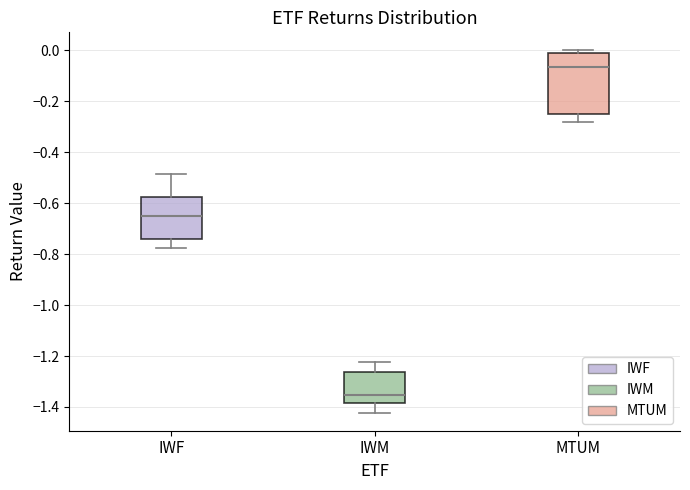

Reading left to right, read every box against the y-axis: the position of its median line, the range the box covers, and the ends of its whiskers. The values are not printed on the chart, so give them approximately, as read against the axis.

IWF: median -0.66, box -0.74 to -0.58, whiskers -0.78 to -0.48
IWM: median -1.36, box -1.38 to -1.26, whiskers -1.42 to -1.22
MTUM: median -0.06, box -0.24 to 0.00, whiskers -0.28 to 0.00 (just above the box's upper edge)